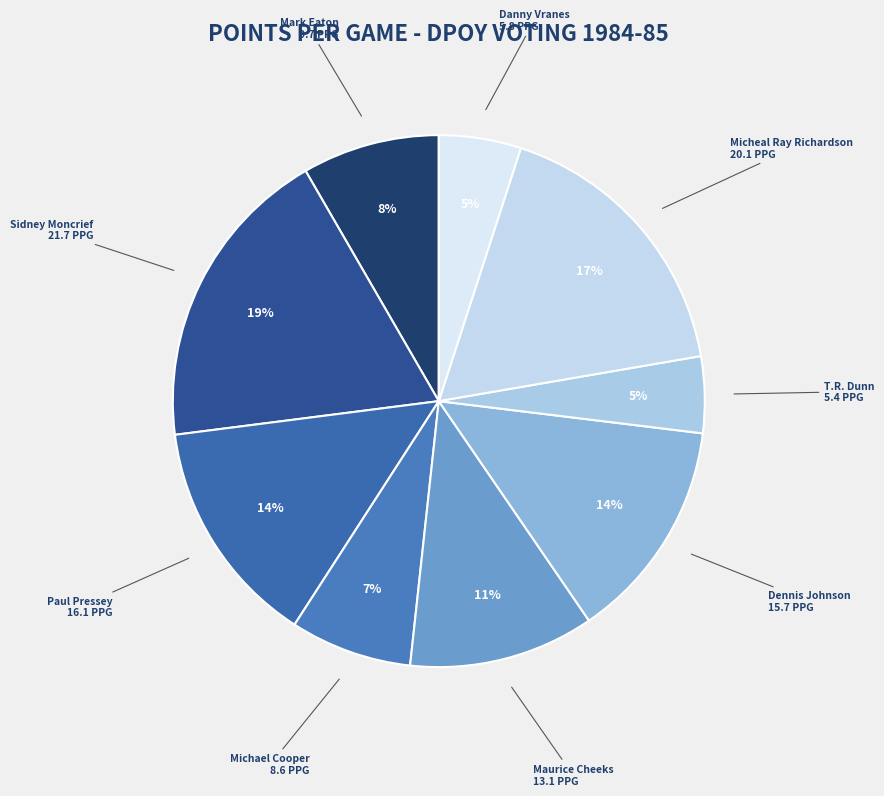

Does any single category account for the majority?

No